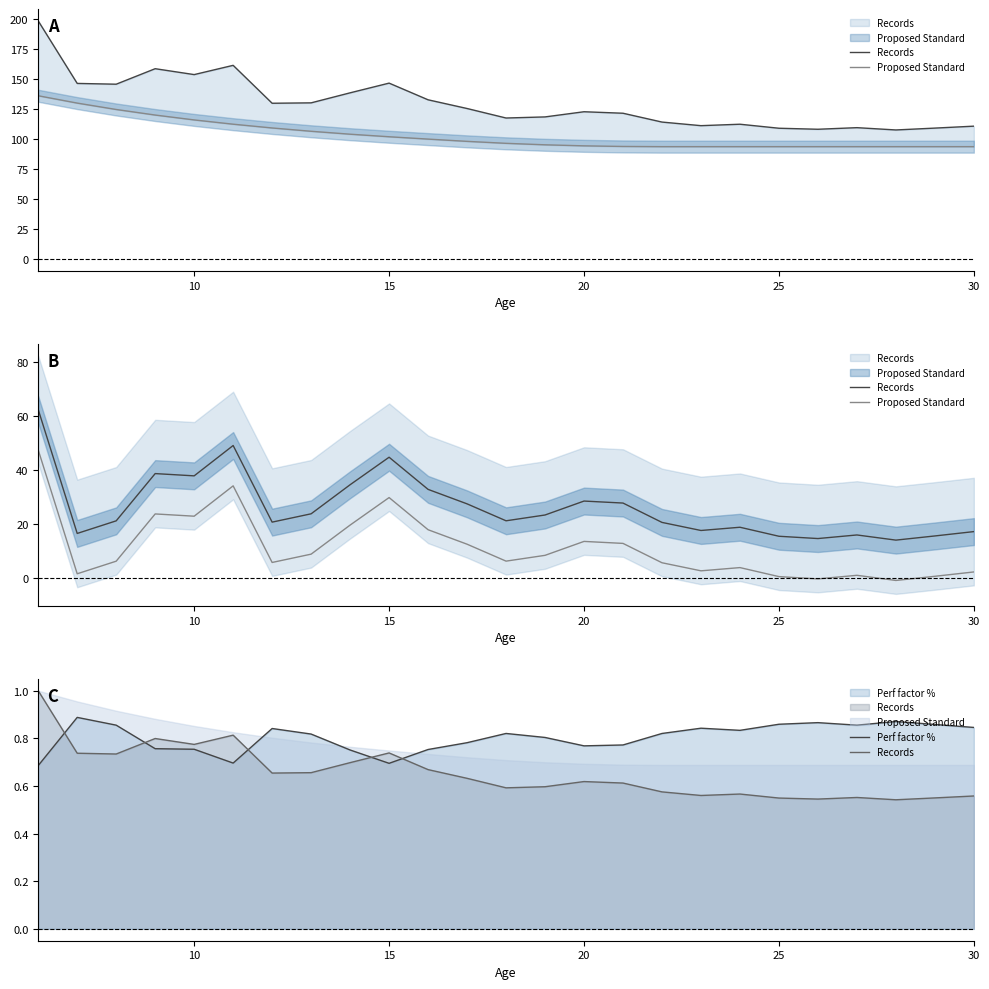

What is the approximate value of Proposed Standard at 20?

23.7